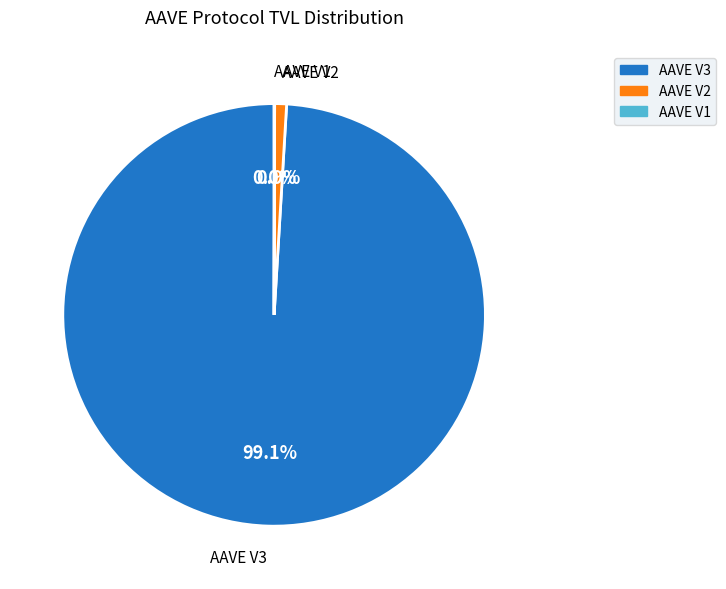

Which slice is the largest?

AAVE V3